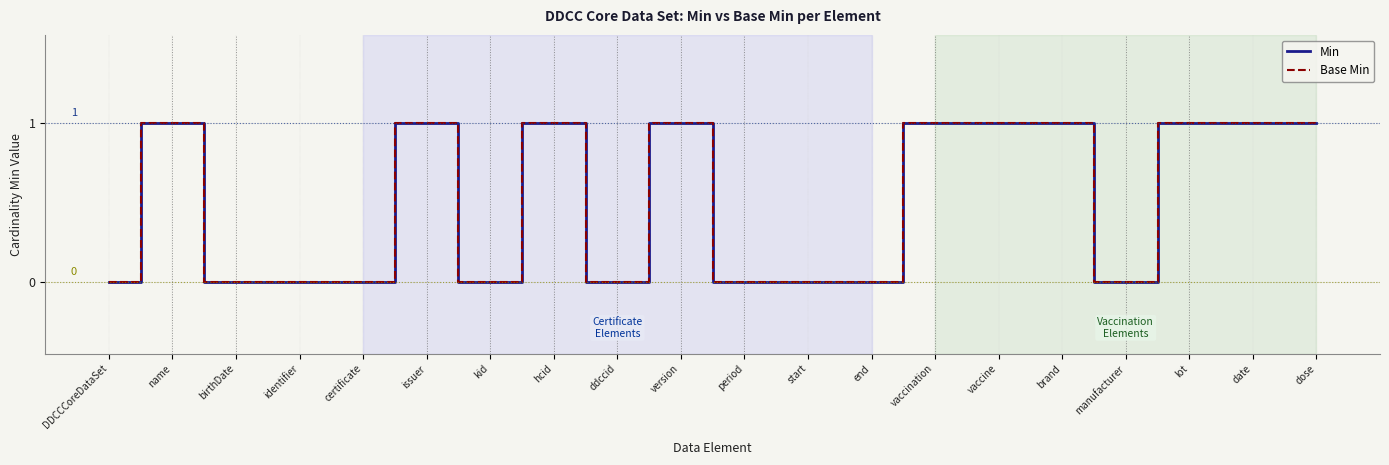

Reading left to right, list all the values displayed in this chart.

Min: 0	1	0	0	0	1	0	1	0	1	0	0	0	1	1	1	0	1	1	1
Base Min: 0	1	0	0	0	1	0	1	0	1	0	0	0	1	1	1	0	1	1	1